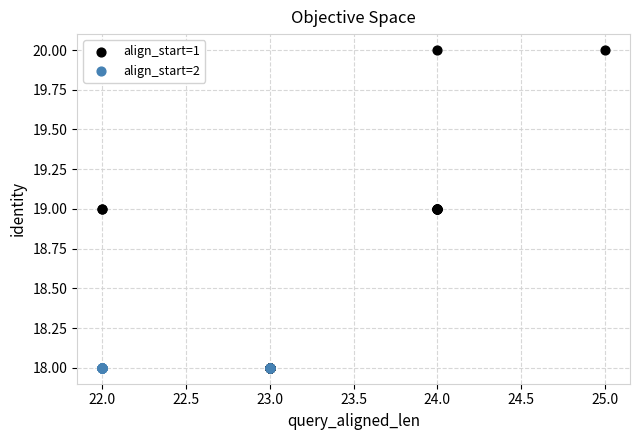

Which series reaches the maximum Y coordinate?

align_start=1